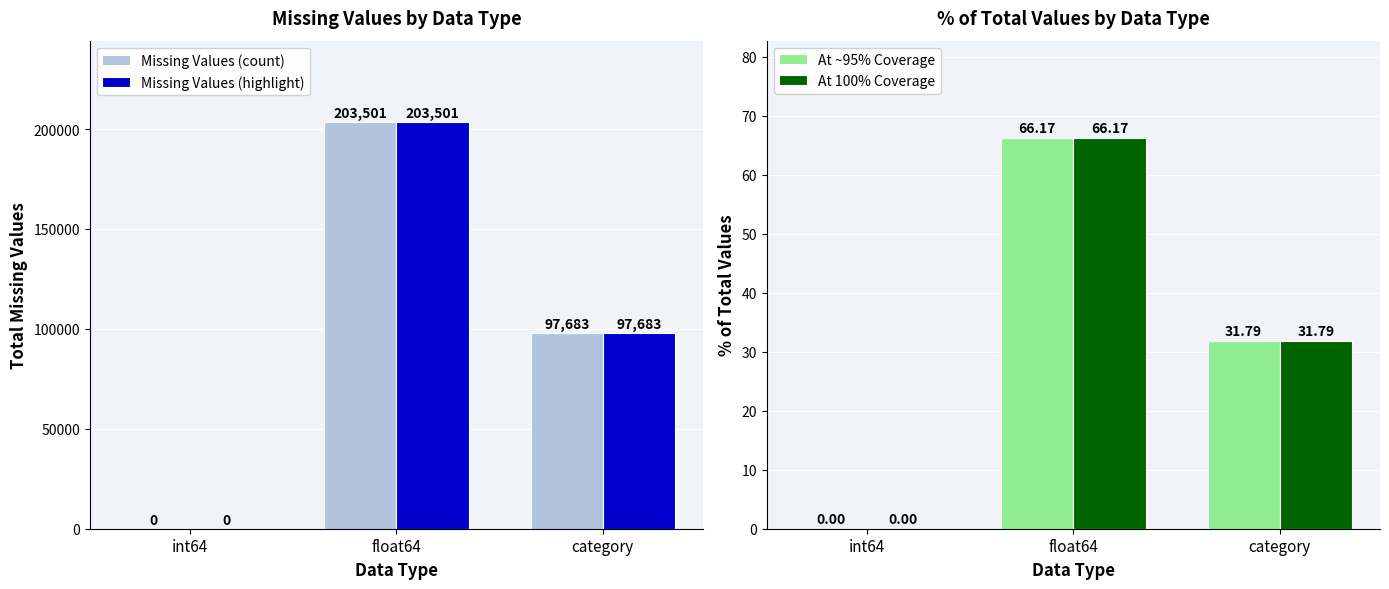

Between int64 and float64, which is larger?

float64